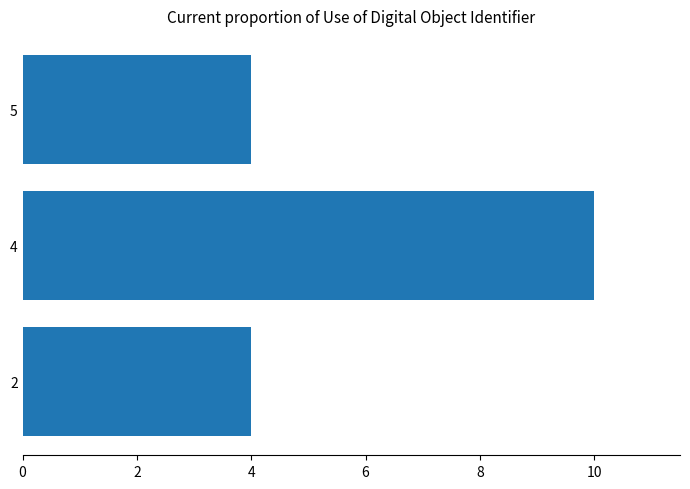

The value at 5 is 6. True or false?

False